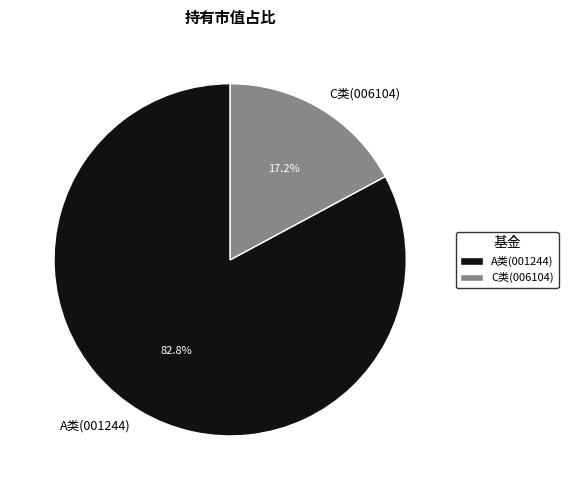

Between C类(006104) and A类(001244), which is larger?

A类(001244)